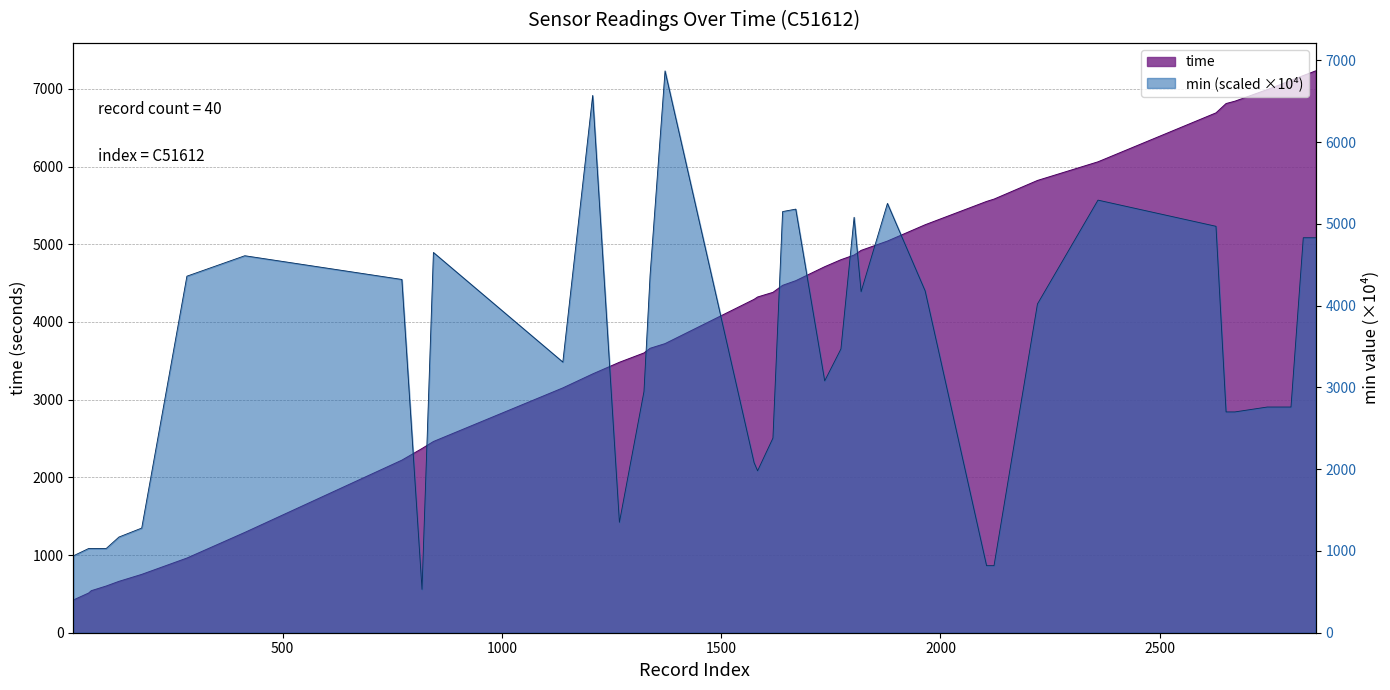

What is the sum of all time values?

164230.0